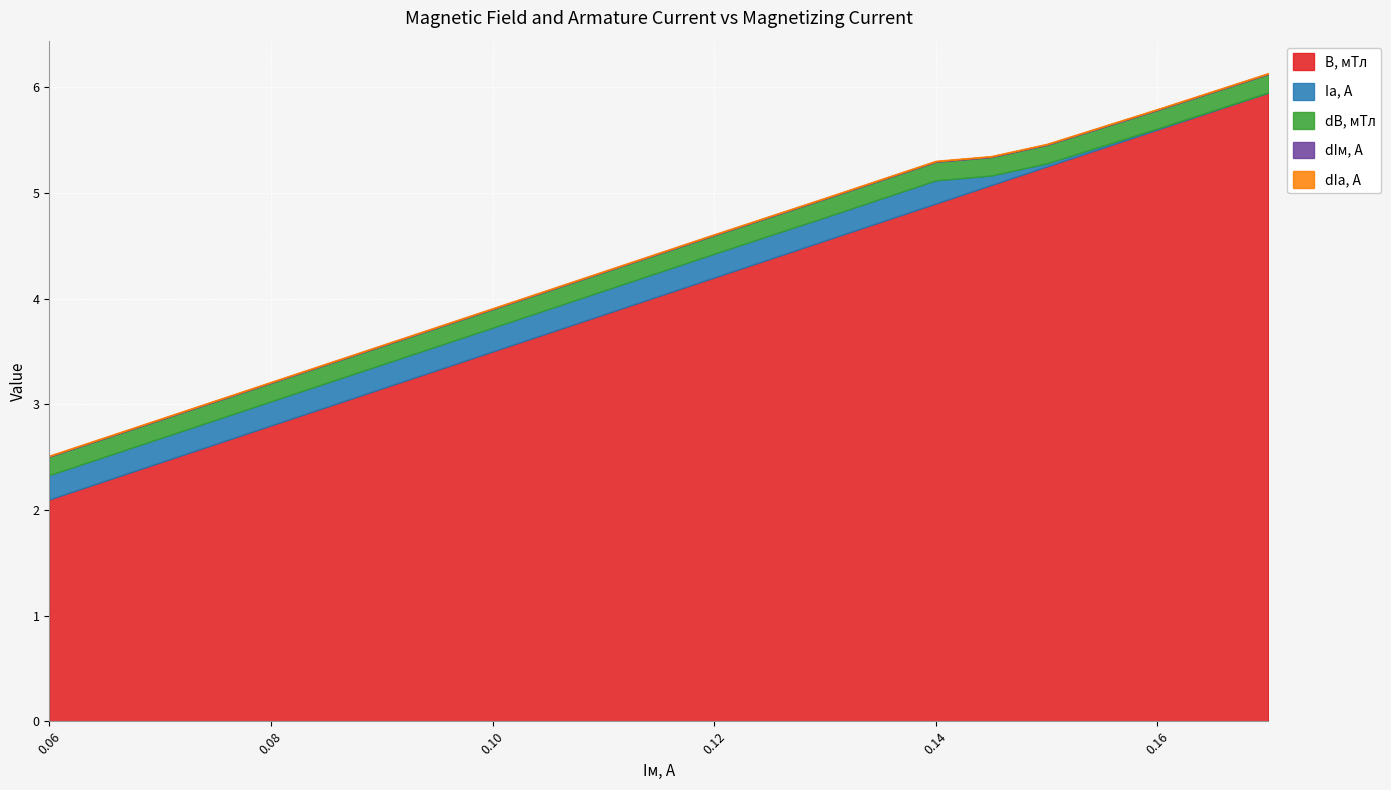

The value of dIм, А at 0.1 is 0.0. True or false?

False